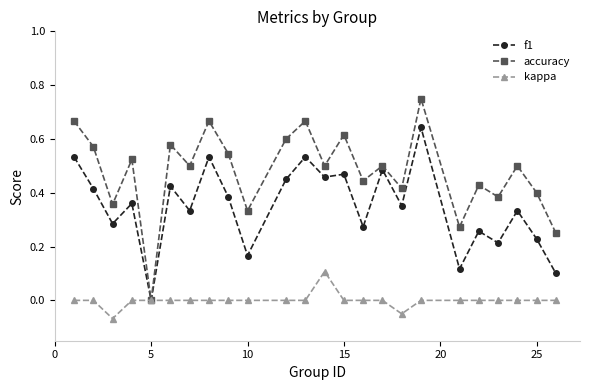

Count the kappa values in the range 0 to 1.

22